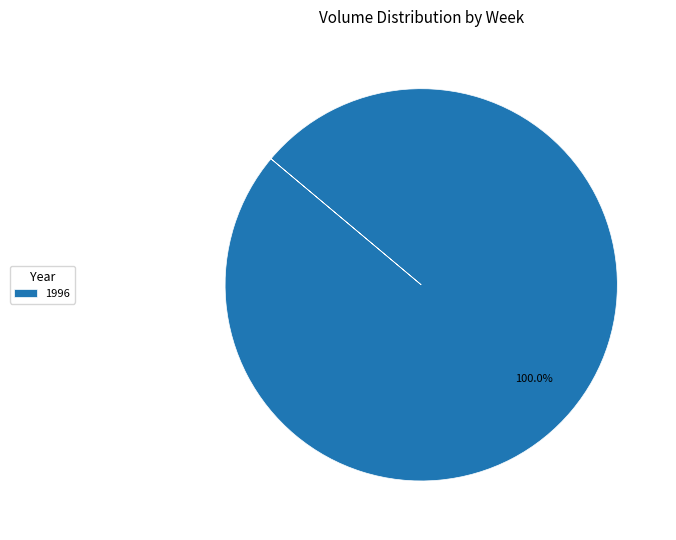

Is there a majority slice in this chart?

Yes